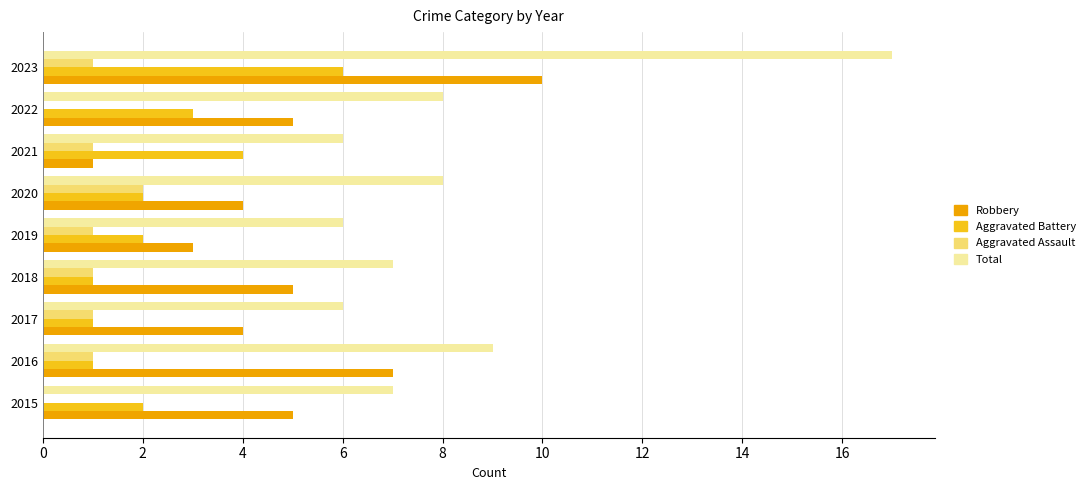

At which category is the sum across all series the highest?

2023